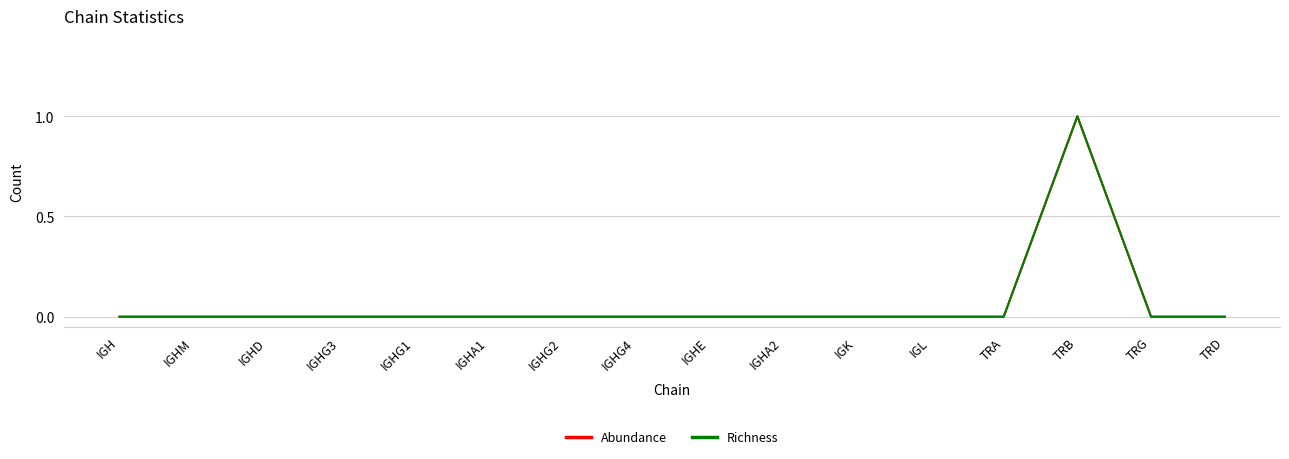

Is it true that Richness equals -1 at TRG?

False